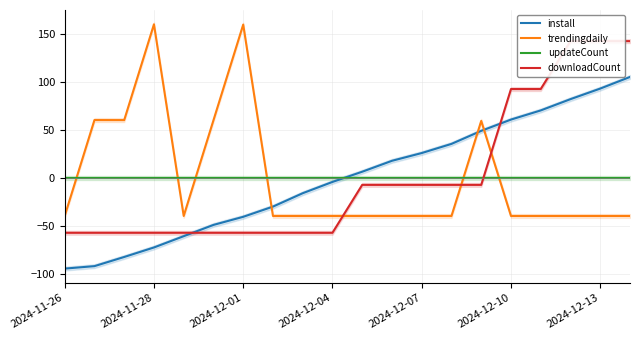

True or false: updateCount has a value of 0.0 at 2024-11-28.

True